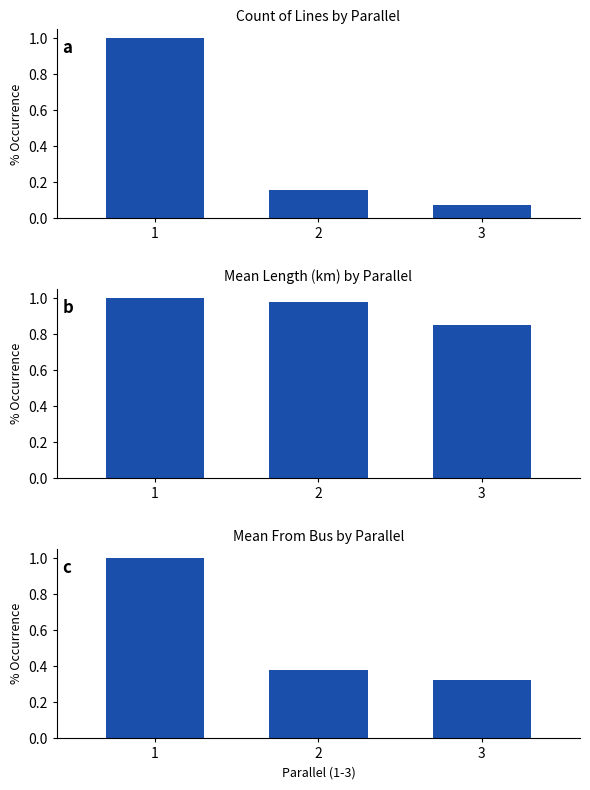

Does the chart contain any negative values?

No